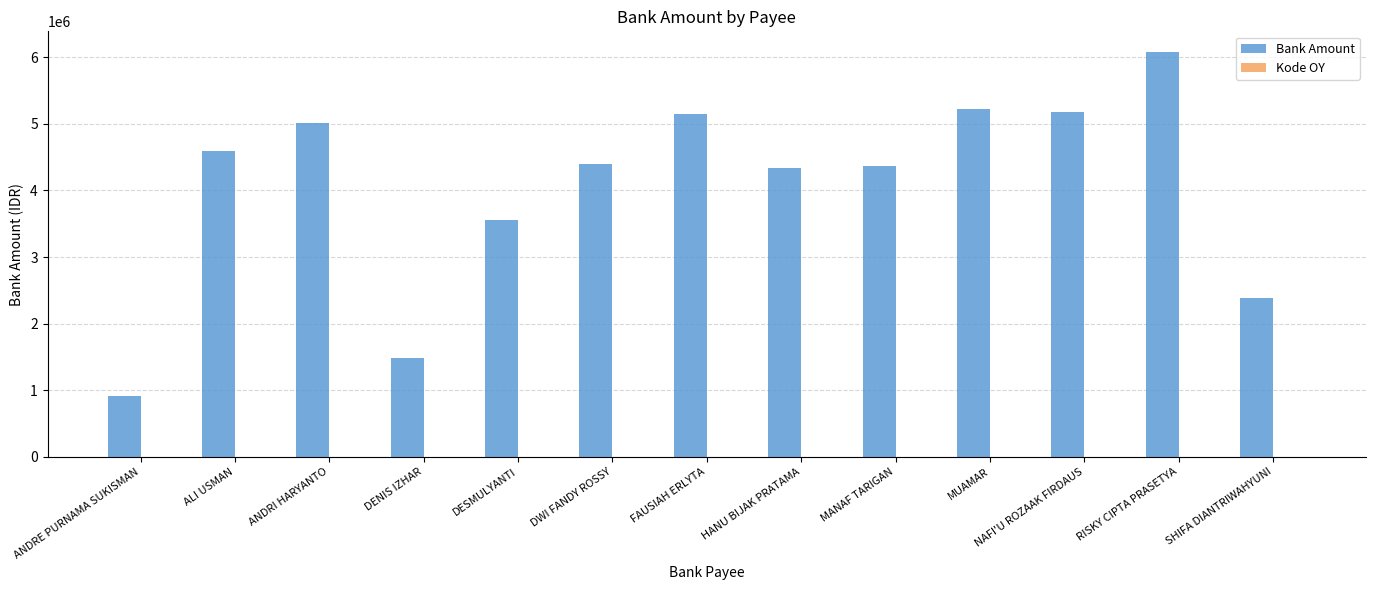

What value does the Bank Amount series have at HANU BIJAK PRATAMA, to the nearest 100?

4339900